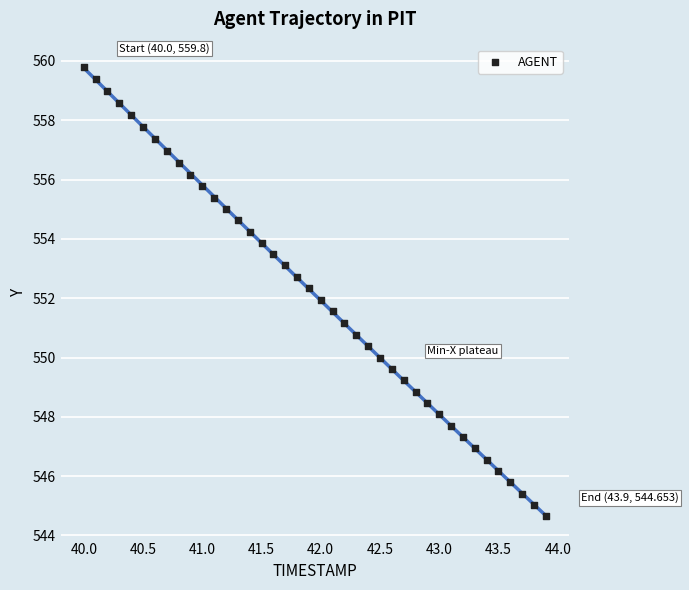

What is the range of X values (max minus min)?

3.9